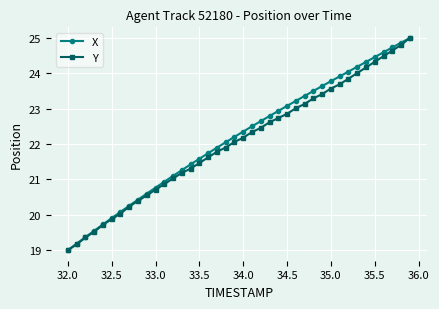

True or false: X has more than 0 points higher than both neighbors.

False